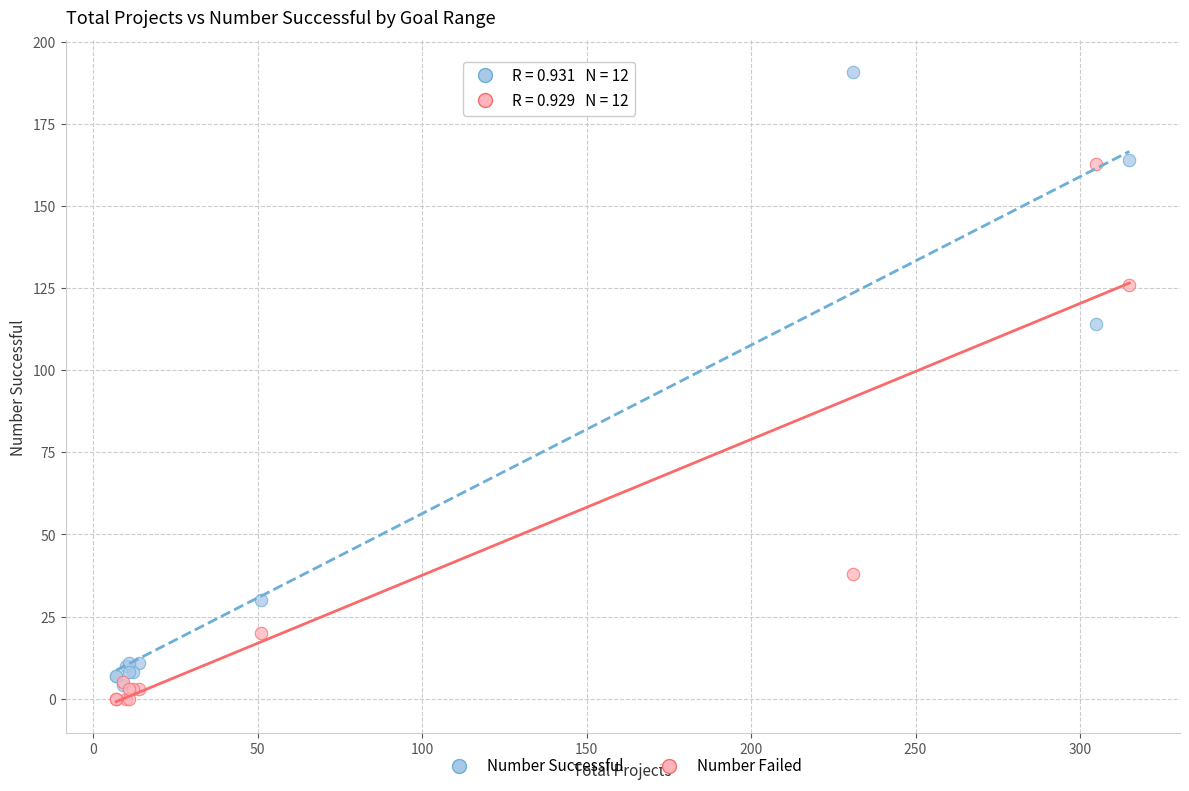

In the Number Successful series, what Y value is closest to 97?

114